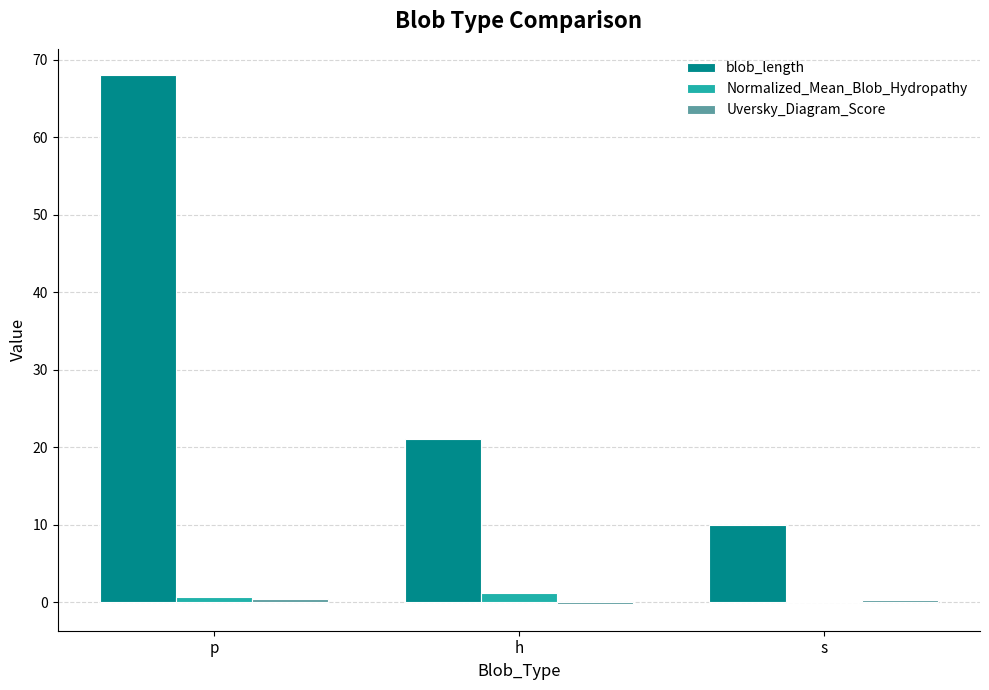

At which category is the sum across all series the highest?

p